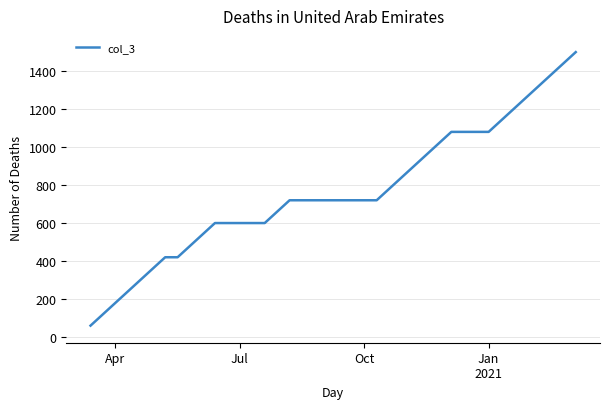

What is the minimum value shown in the chart?

60.0